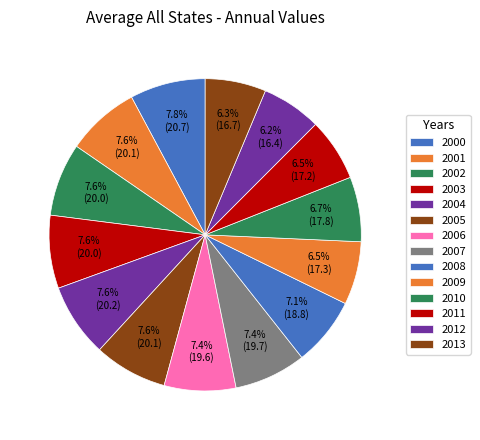

Is there a majority slice in this chart?

No